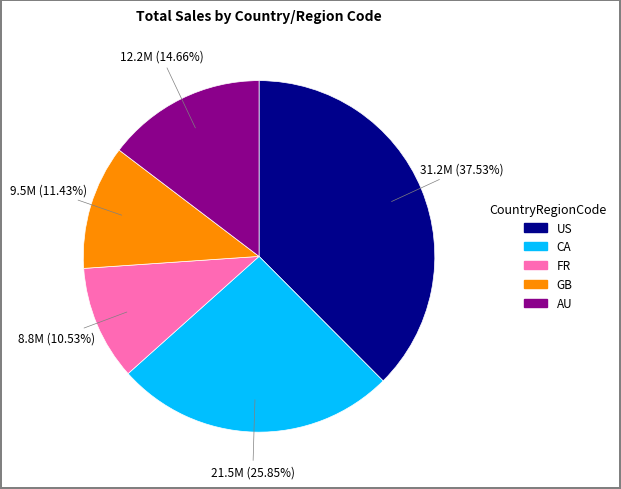

To the nearest percent, what is the difference between the AU and CA slice percentages?

11%